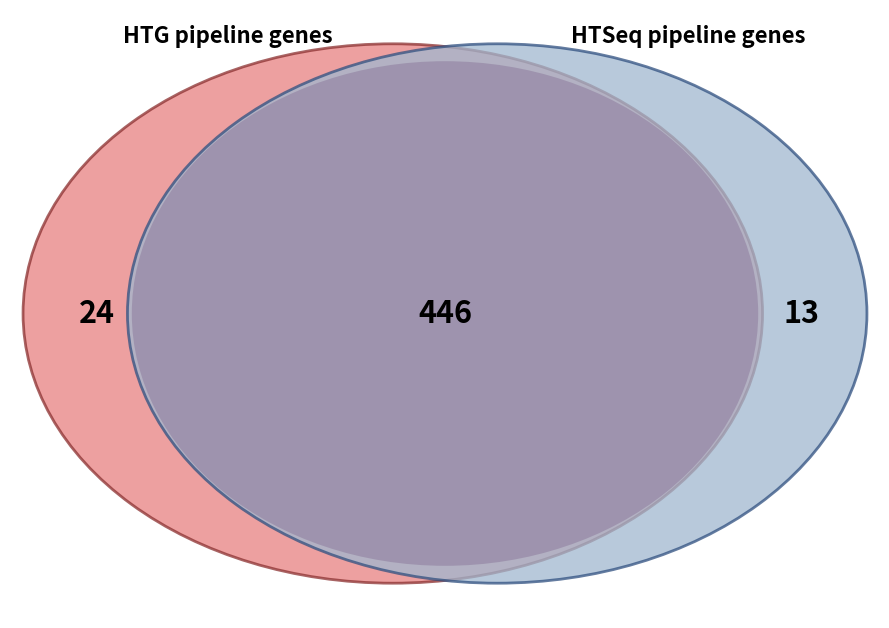

How many slices are in this pie chart?

2